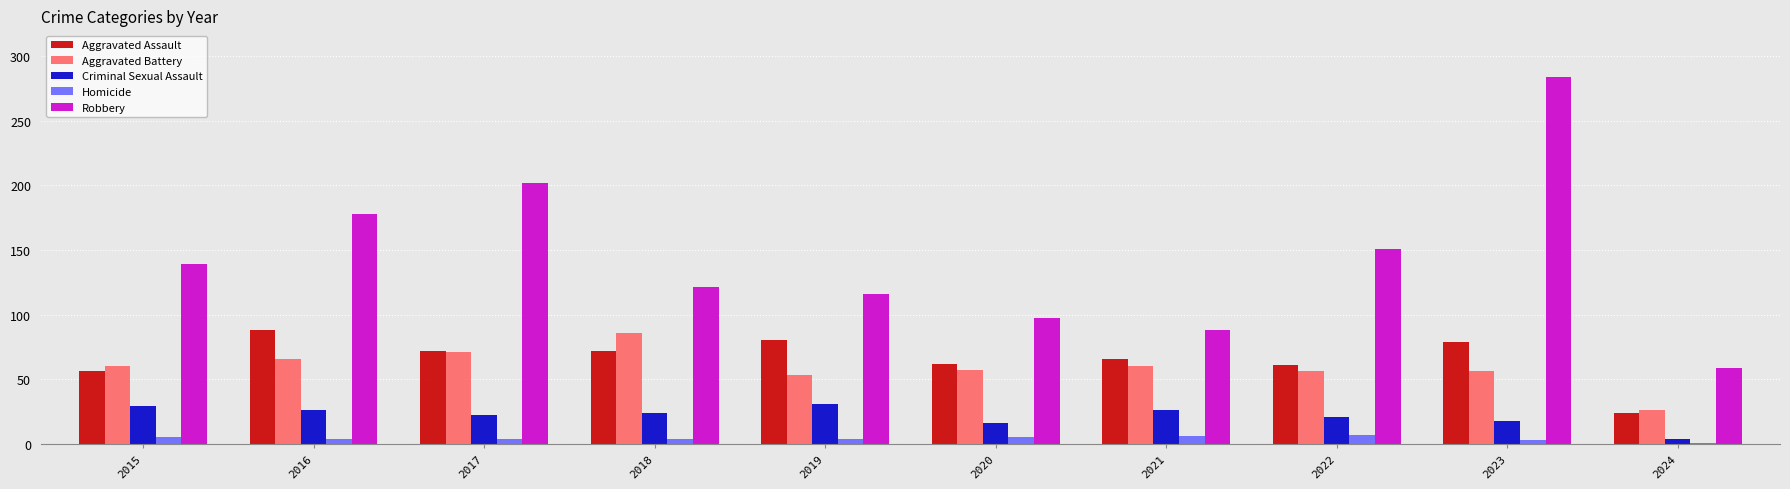

At which label is Robbery closest to 171?

2016